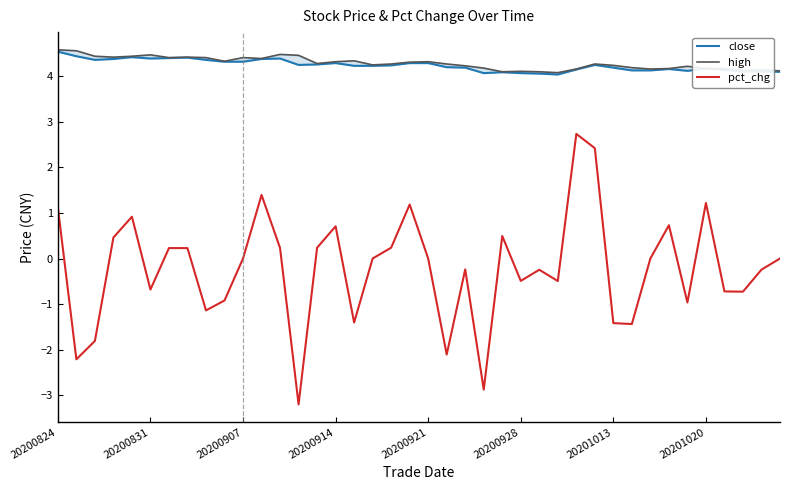

Between 33 and 26, which is larger?

33